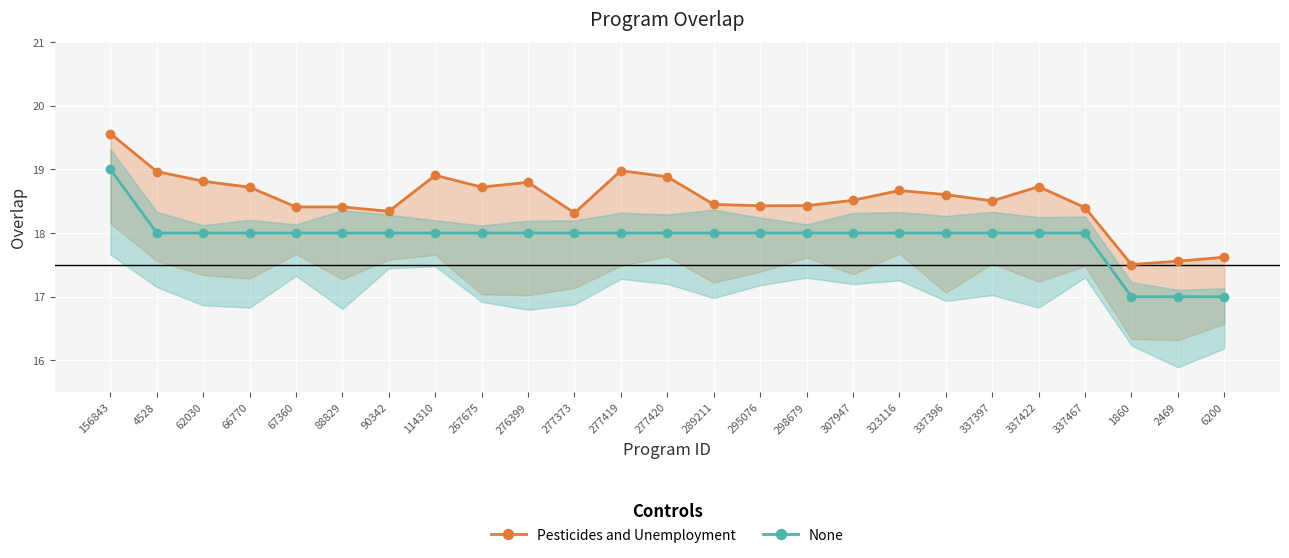

Which series has the widest spread of values?

Pesticides and Unemployment